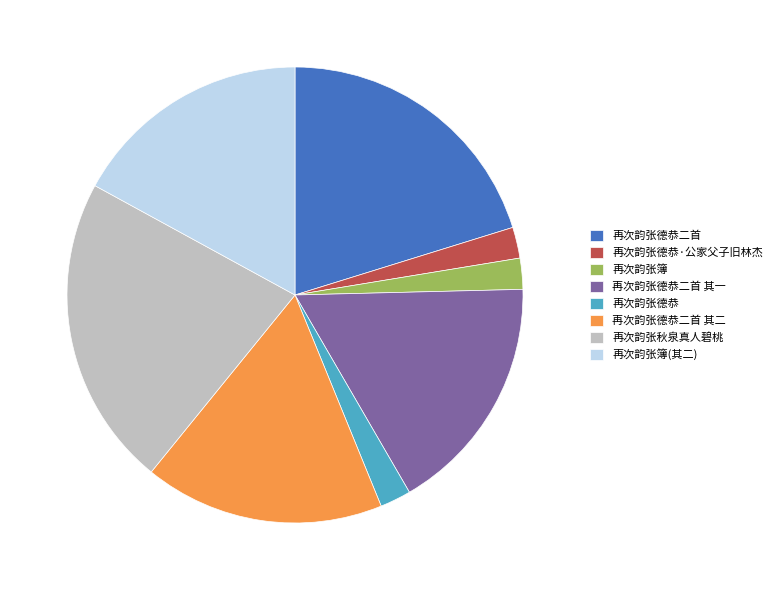

Which category has the biggest portion of the pie?

再次韵张秋泉真人碧桃